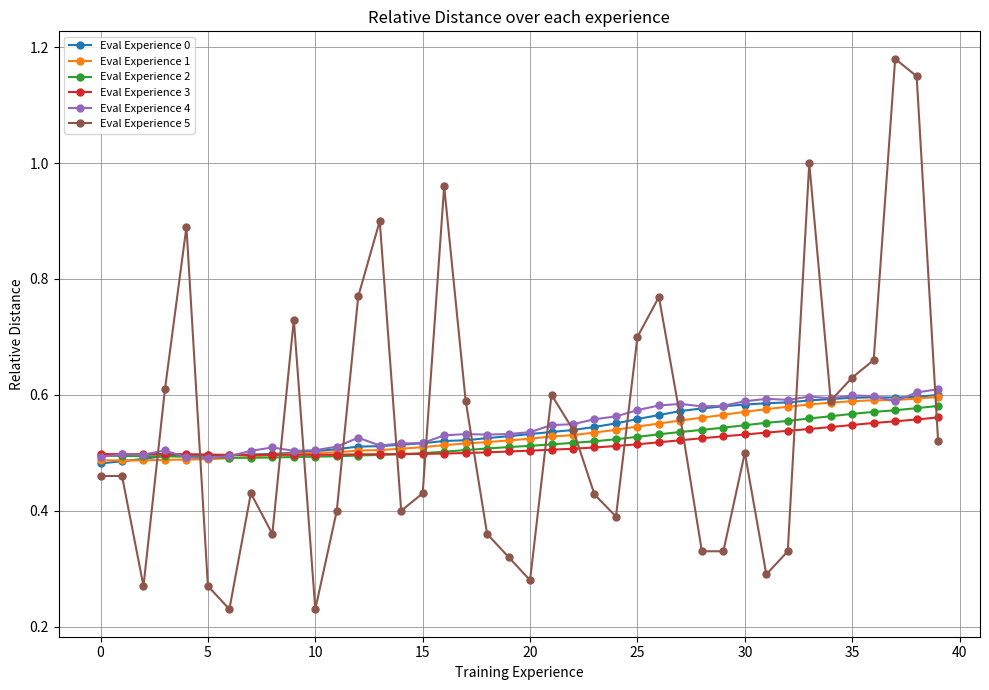

Count the Eval Experience 3 values in the range 0 to 1.

40